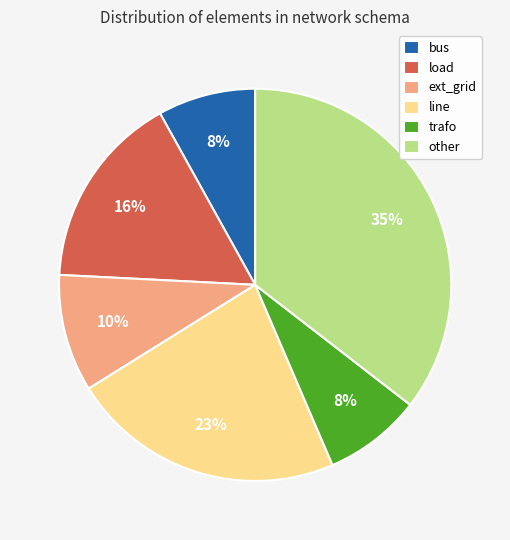

To the nearest percent, what percentage of the pie is load?

16%